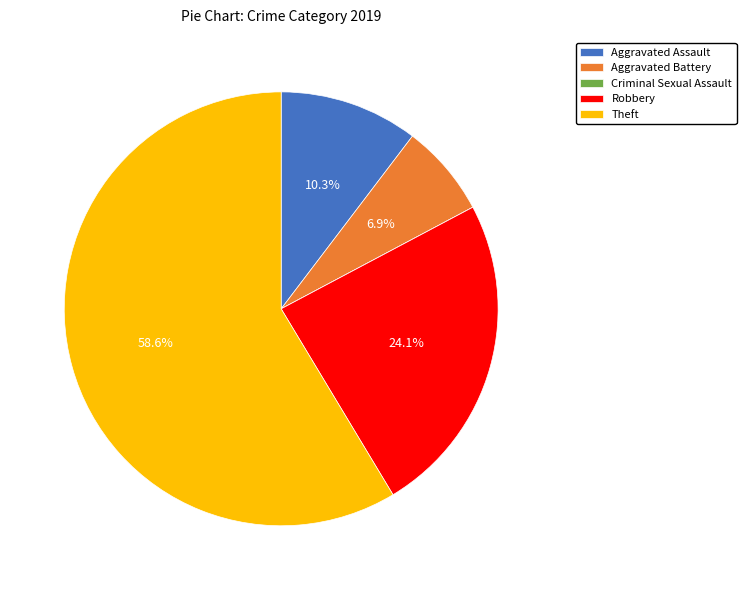

Does Theft represent more than half of the total?

Yes